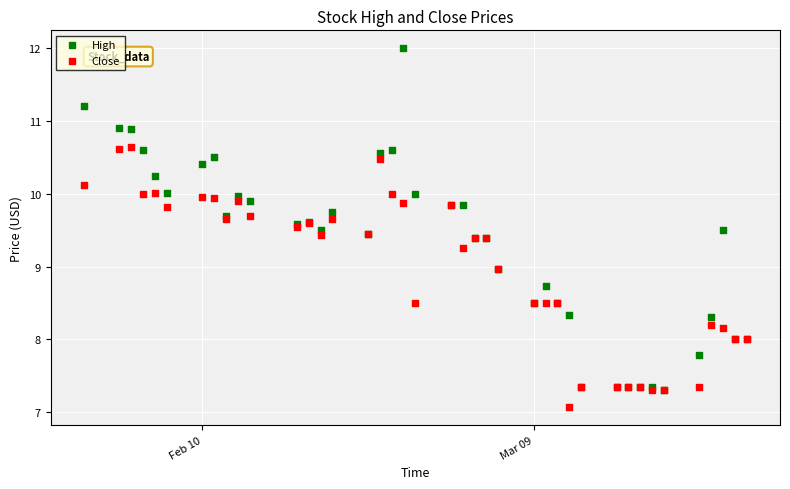

What are all the series names shown in the legend?

High, Close